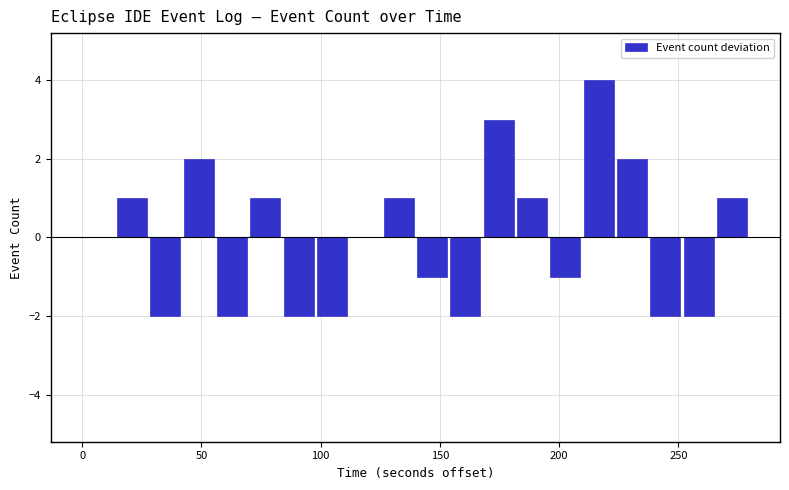

Around what value on the x-axis is the tallest bar? Give the approximate position of its centre, as read against the axis.

215